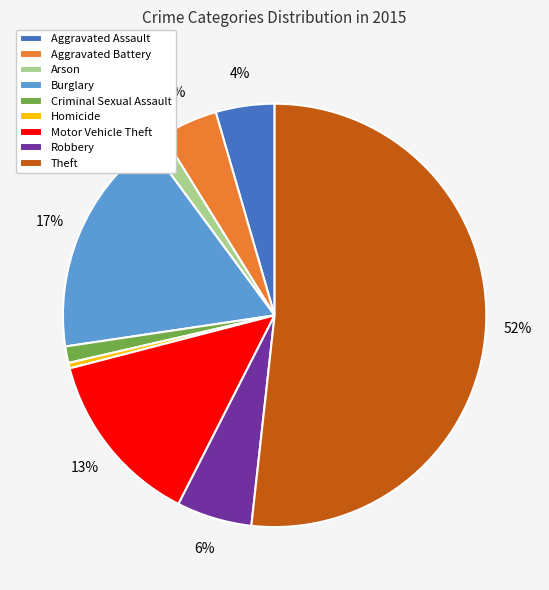

To the nearest percent, what is the difference between the Criminal Sexual Assault and Homicide slice percentages?

1%